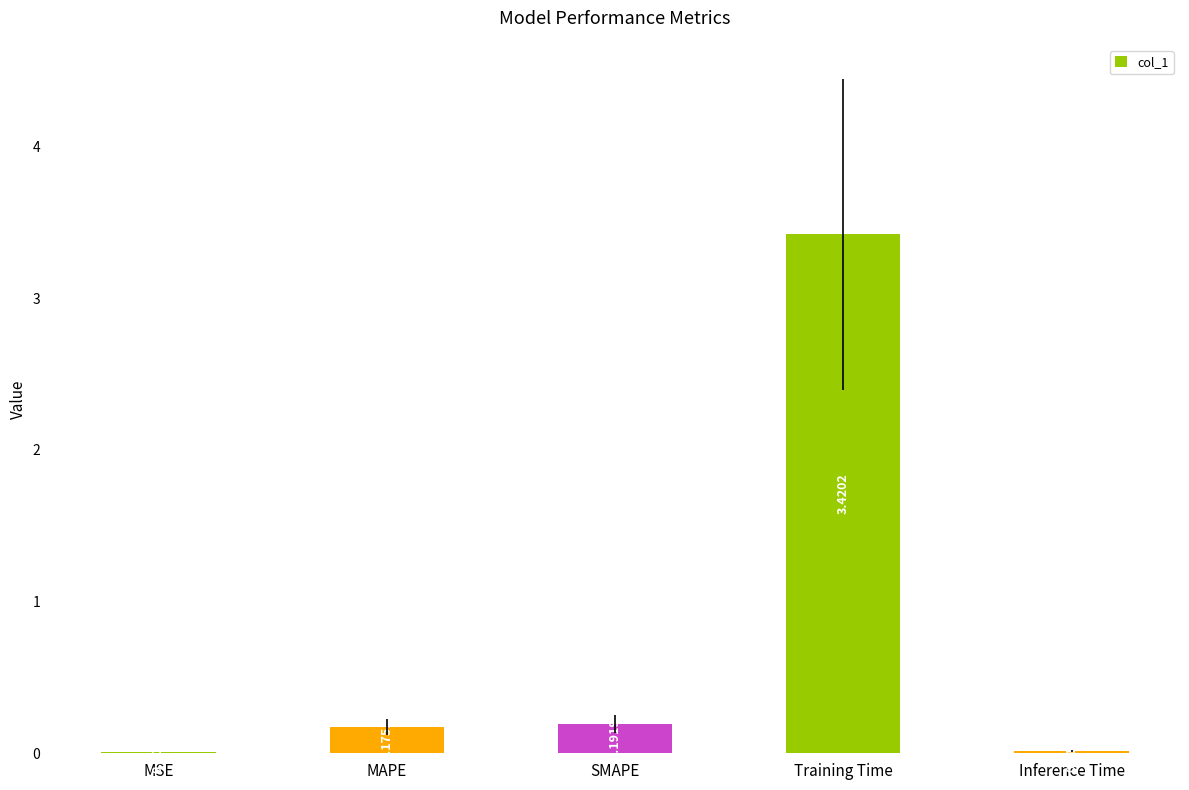

Which has a higher value, SMAPE or MAPE?

SMAPE